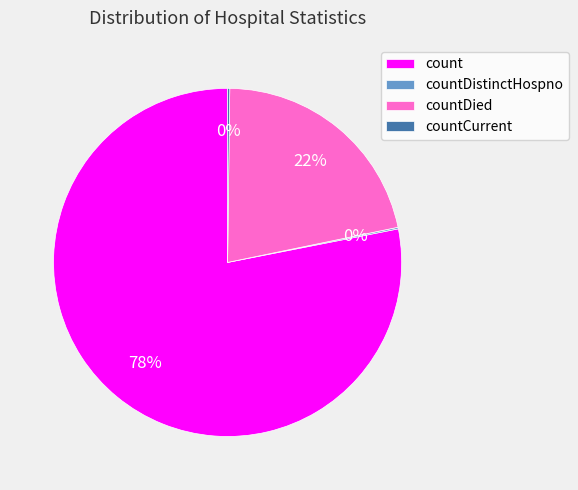

The countDied slice represents 36% of the pie. True or false?

False